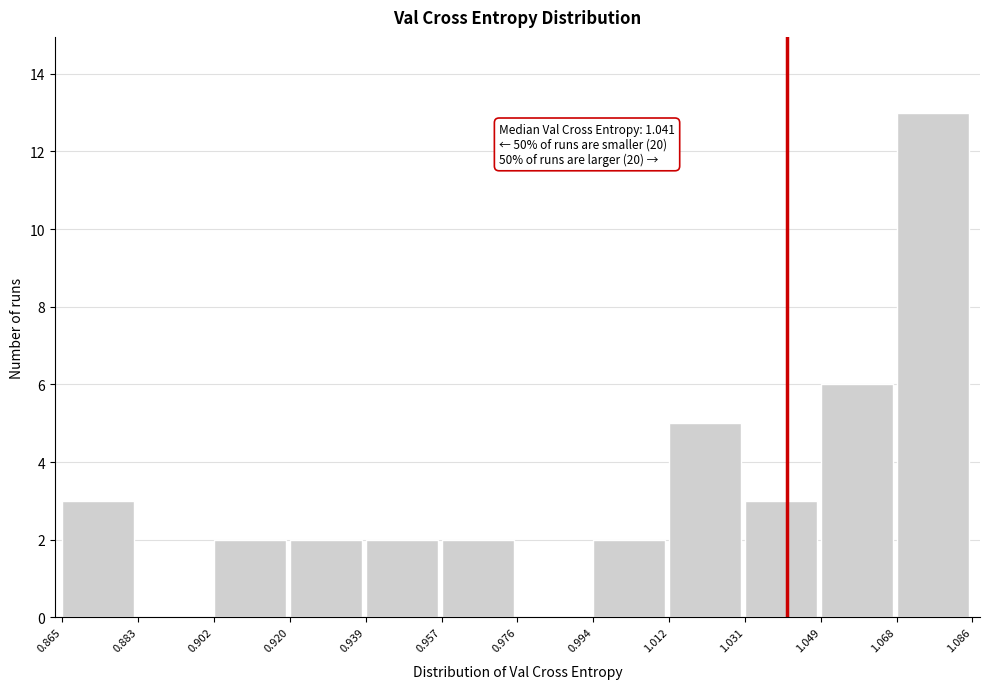

Which range on the x-axis has the tallest bar?

1.068 to 1.086